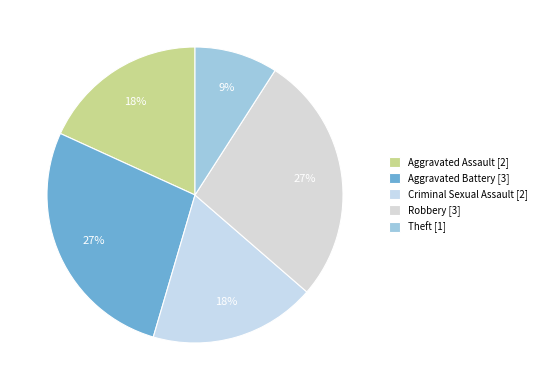

How many segments does this pie chart have?

5